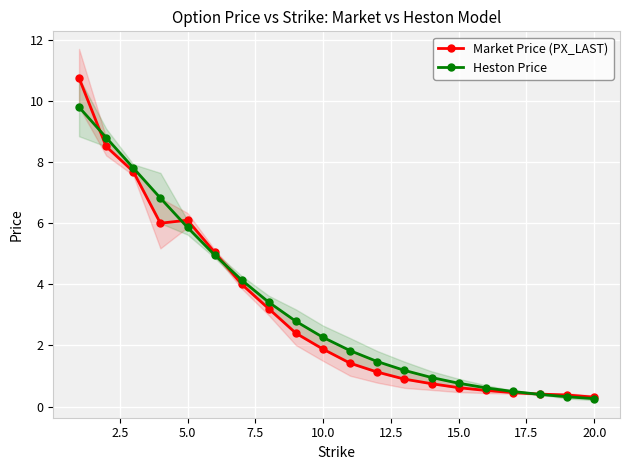

What is the maximum value shown in the chart?

10.8